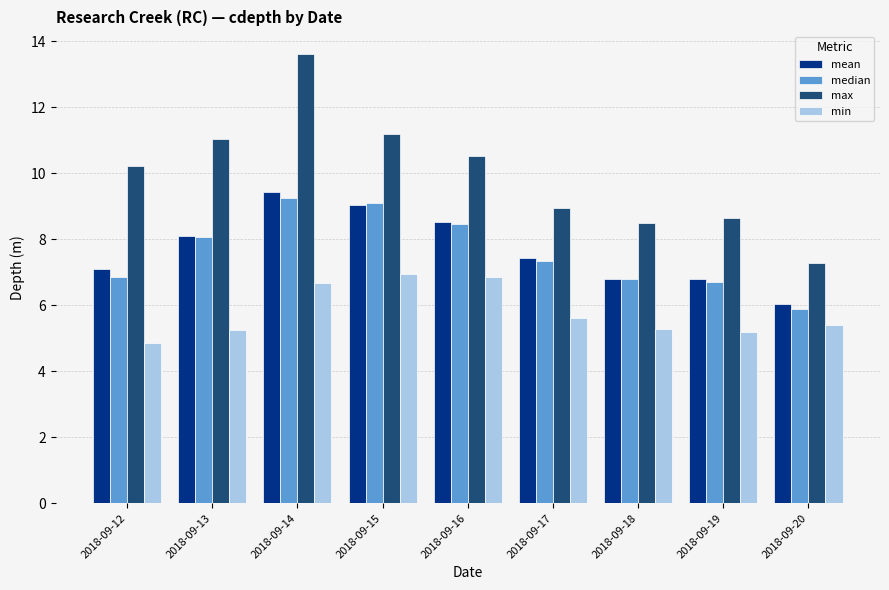

The max series shows 22.9 at 2018-09-14. True or false?

False